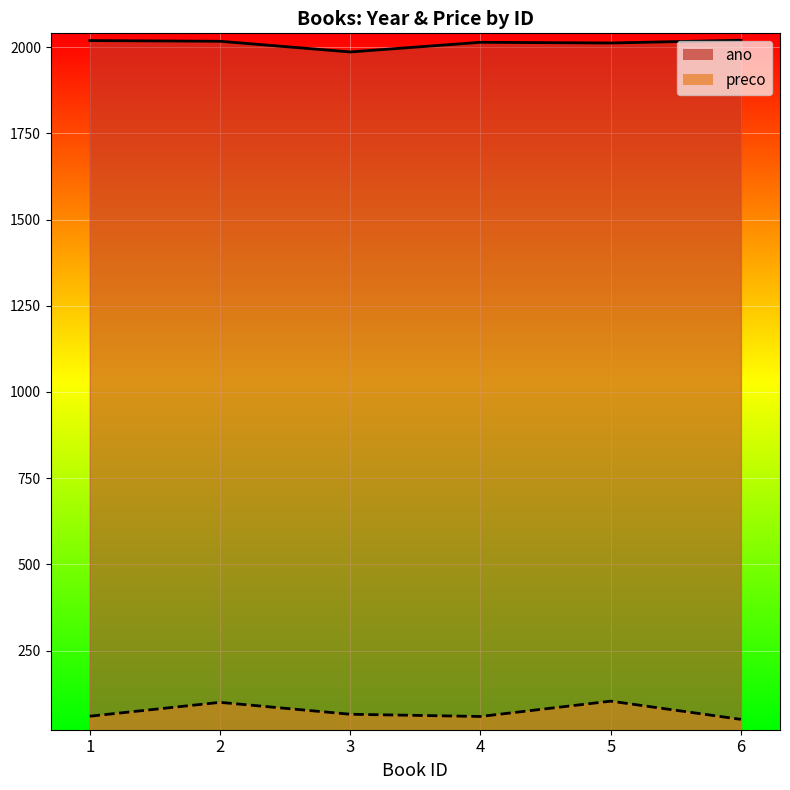

Between 2 and 6, which series saw the biggest shift?

preco